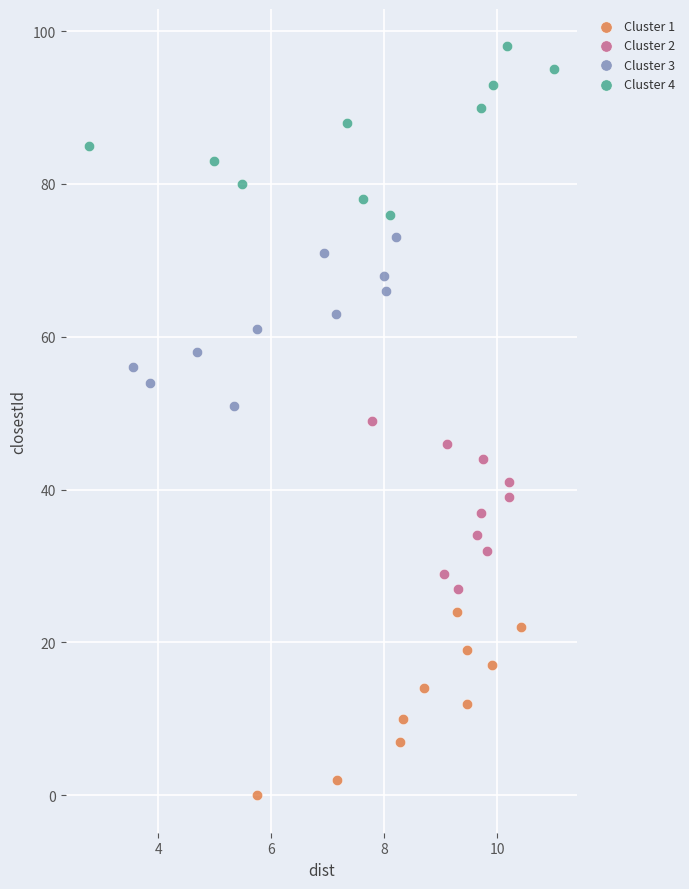

Which series contains the highest Y value?

Cluster 4